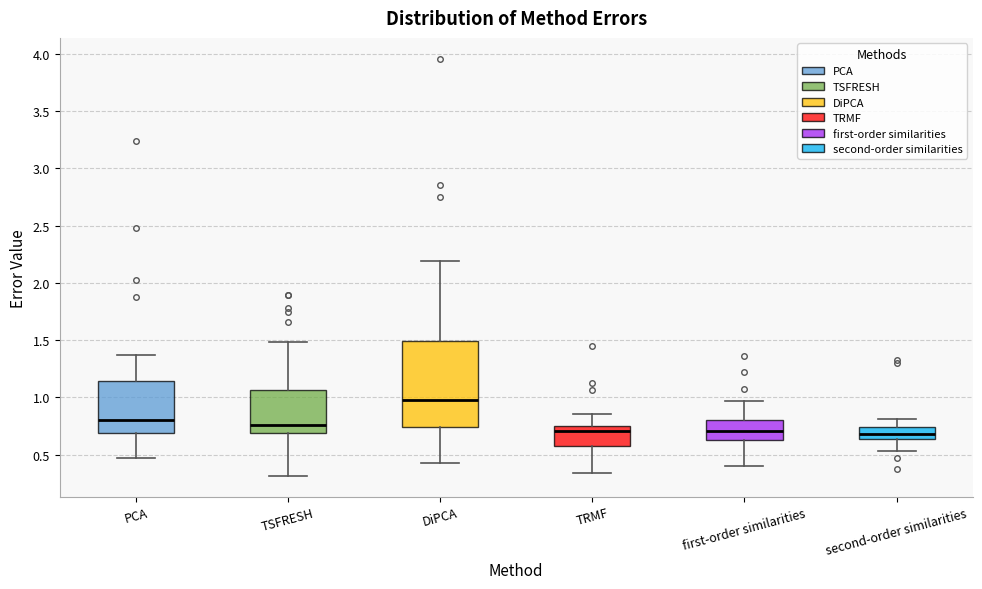

Reading left to right, transcribe this box plot: for each box, give where its median line is, the range the box spans, and where its two whiskers end, as read against the y-axis. The values are not printed on the chart, so give them approximately, as read against the axis.

PCA: median 0.80, box 0.70 to 1.15, whiskers 0.45 to 1.35
TSFRESH: median 0.75, box 0.70 to 1.05, whiskers 0.30 to 1.50
DiPCA: median 0.95, box 0.75 to 1.50, whiskers 0.40 to 2.20
TRMF: median 0.70, box 0.60 to 0.75, whiskers 0.35 to 0.85
first-order similarities: median 0.70, box 0.60 to 0.80, whiskers 0.40 to 0.95
second-order similarities: median 0.70, box 0.65 to 0.75, whiskers 0.55 to 0.80